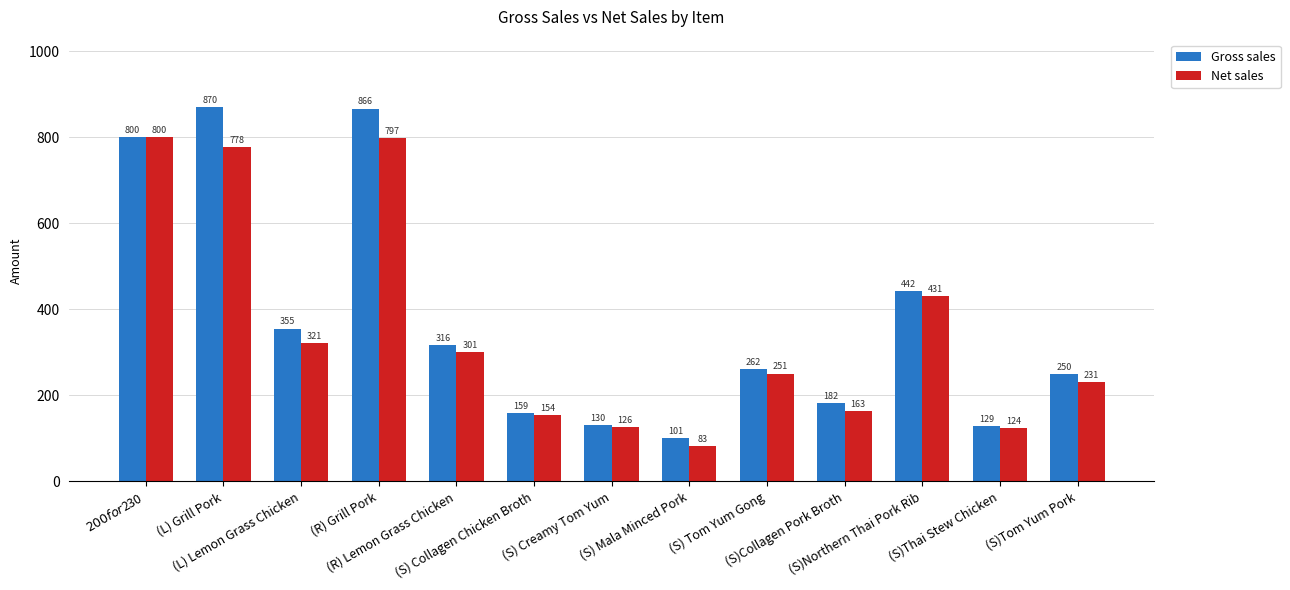

Rank the series by their average value, from lowest to highest.

Net sales, Gross sales